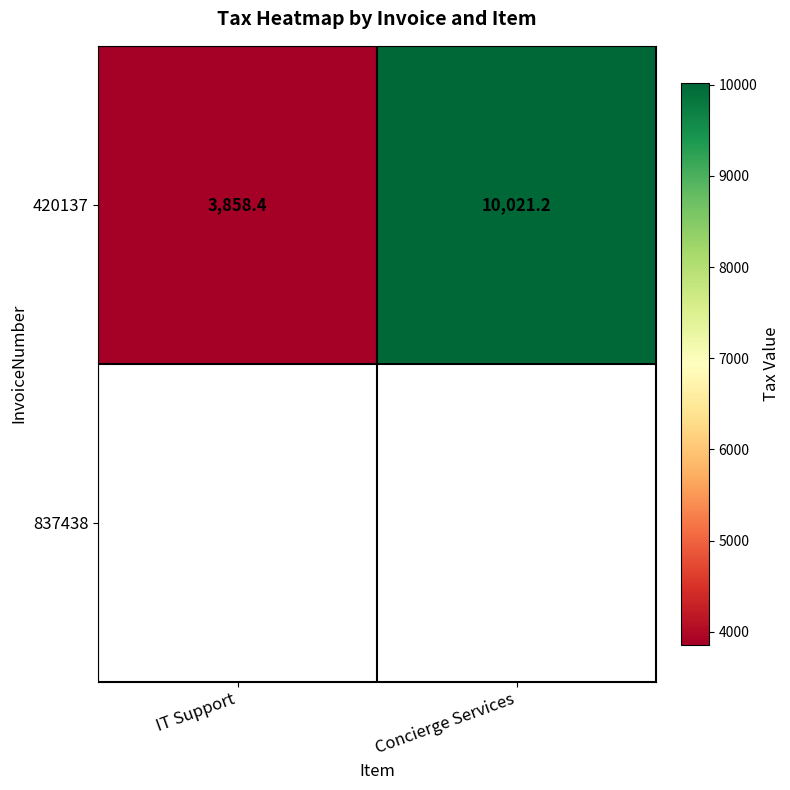

True or false: 420137 has a value of 10021.2 at Concierge Services.

True